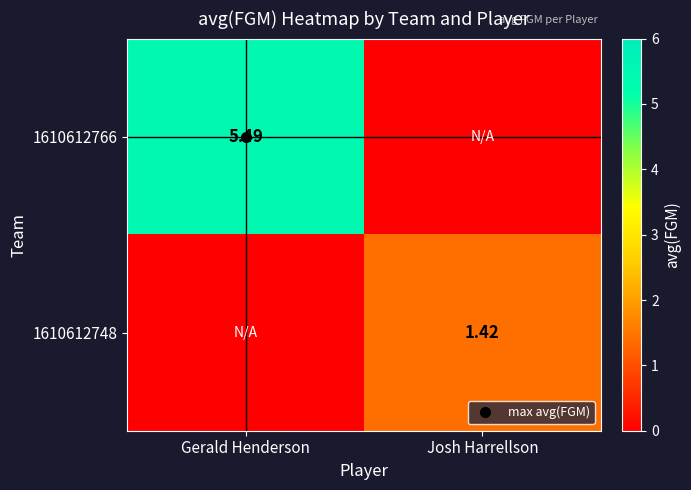

How many values in the 1610612766 series are below 5?

1